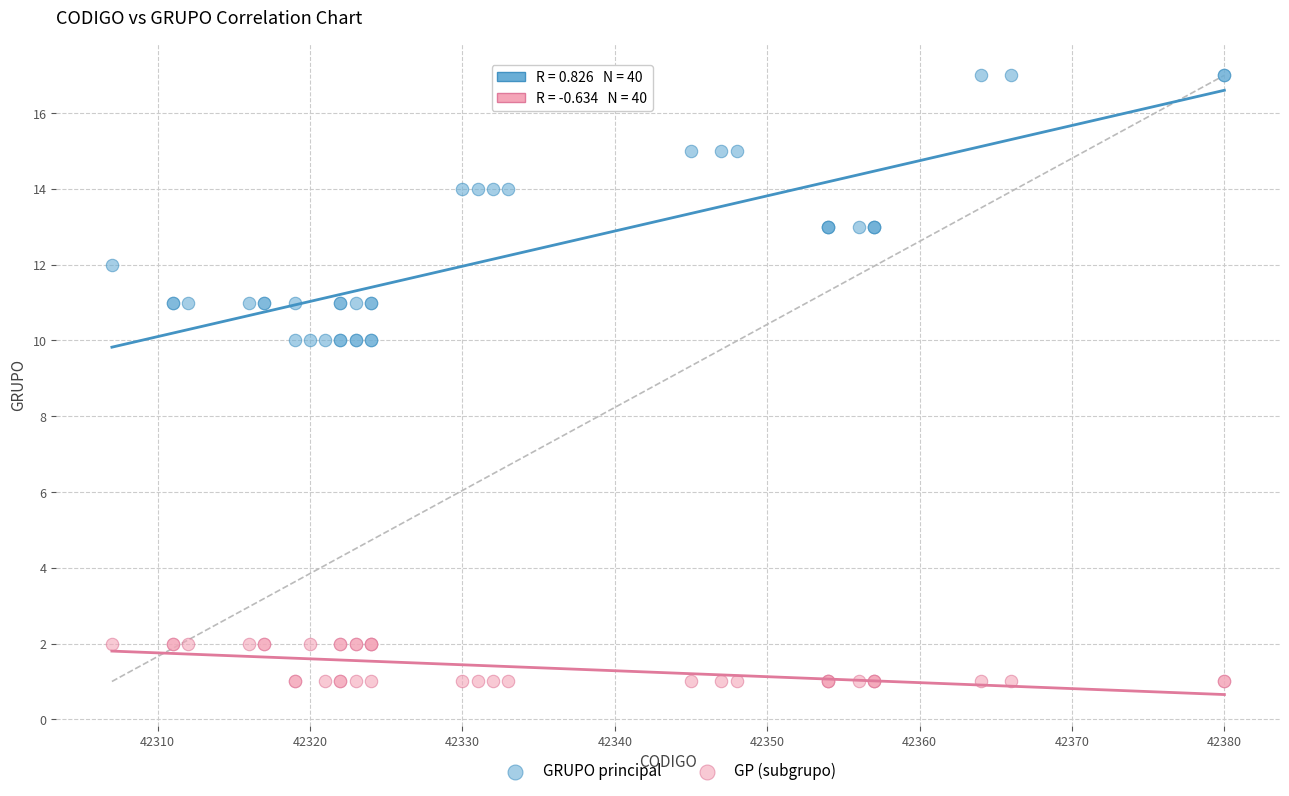

Which series reaches the maximum Y coordinate?

GRUPO principal